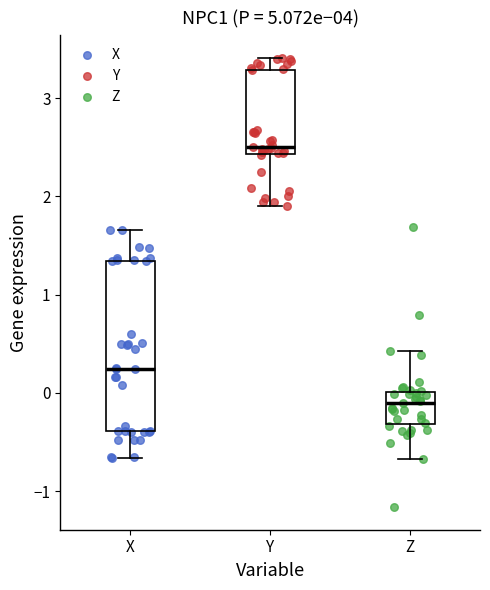

Which box's median line is the highest?

Y